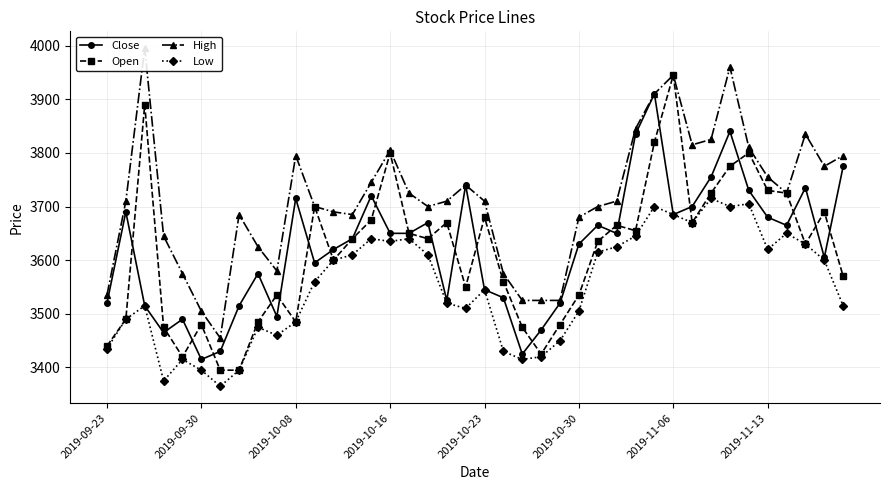

What value does the Open series have at 2019-09-23?

3440